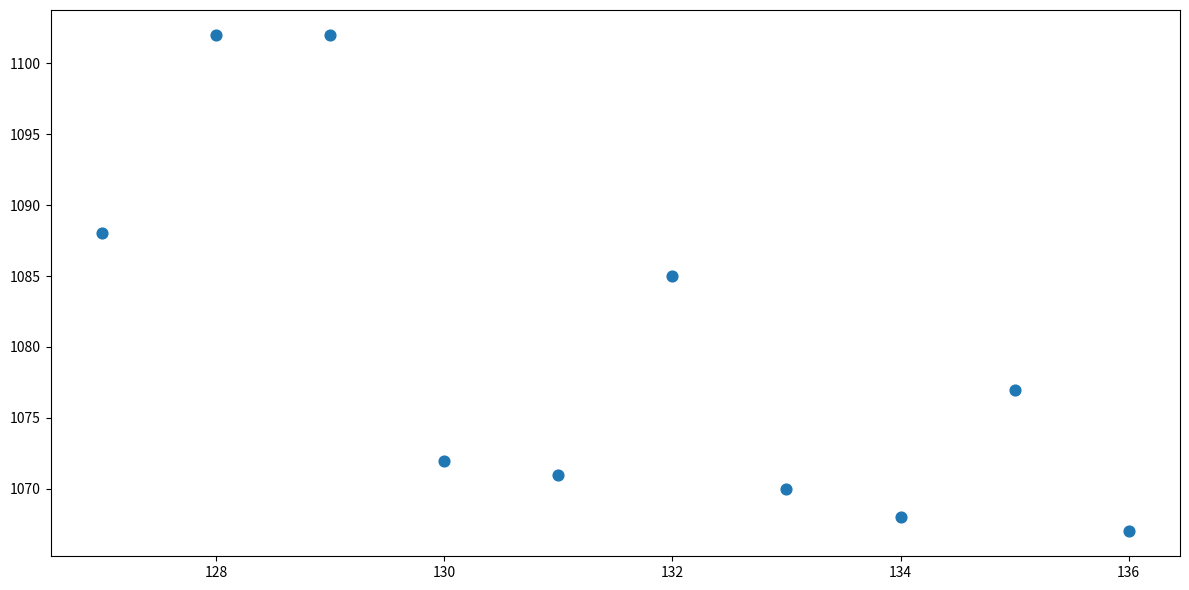

What is the average Y value?

1080